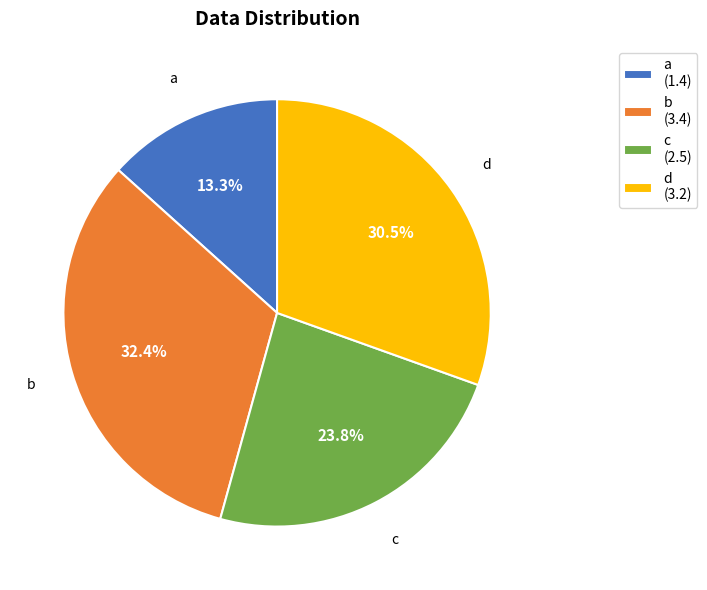

To the nearest percent, what is the difference between the largest and smallest slice percentages?

19%